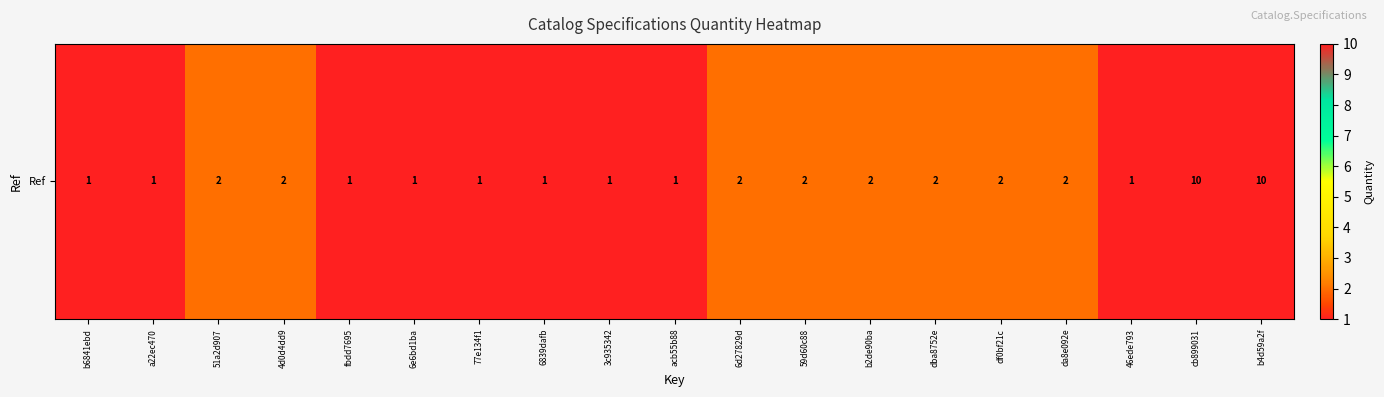

How many data points are above 2?

2